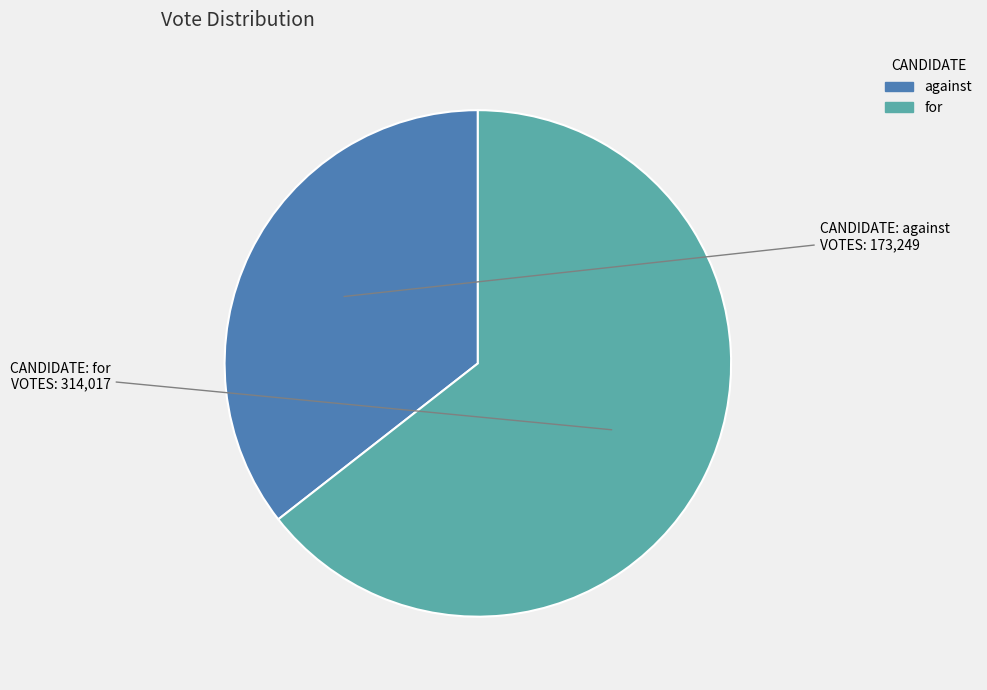

True or false: for accounts for 64% of the total.

True